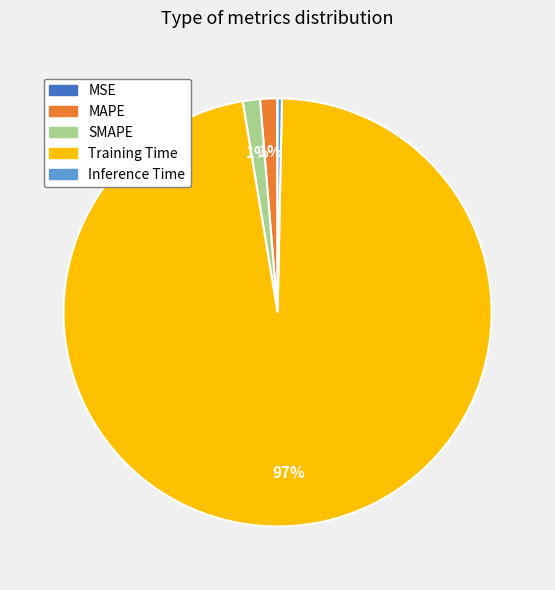

To the nearest percent, what percentage of the pie is MAPE?

1%